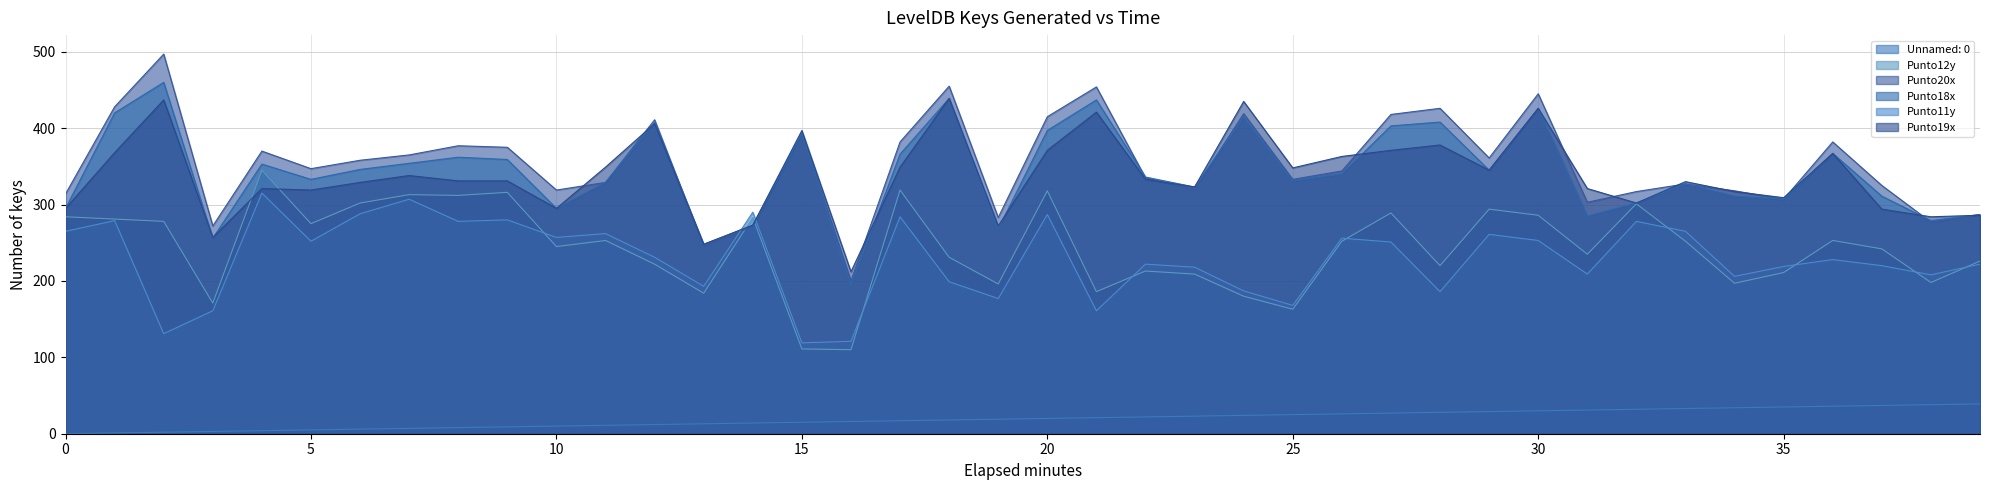

Where is Unnamed: 0 nearest to the value 19?

19